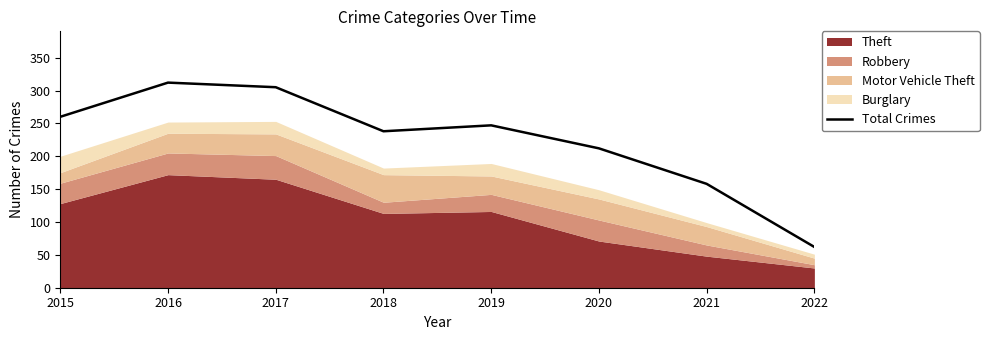

True or false: there are more than 0 points higher than both neighbors.

True